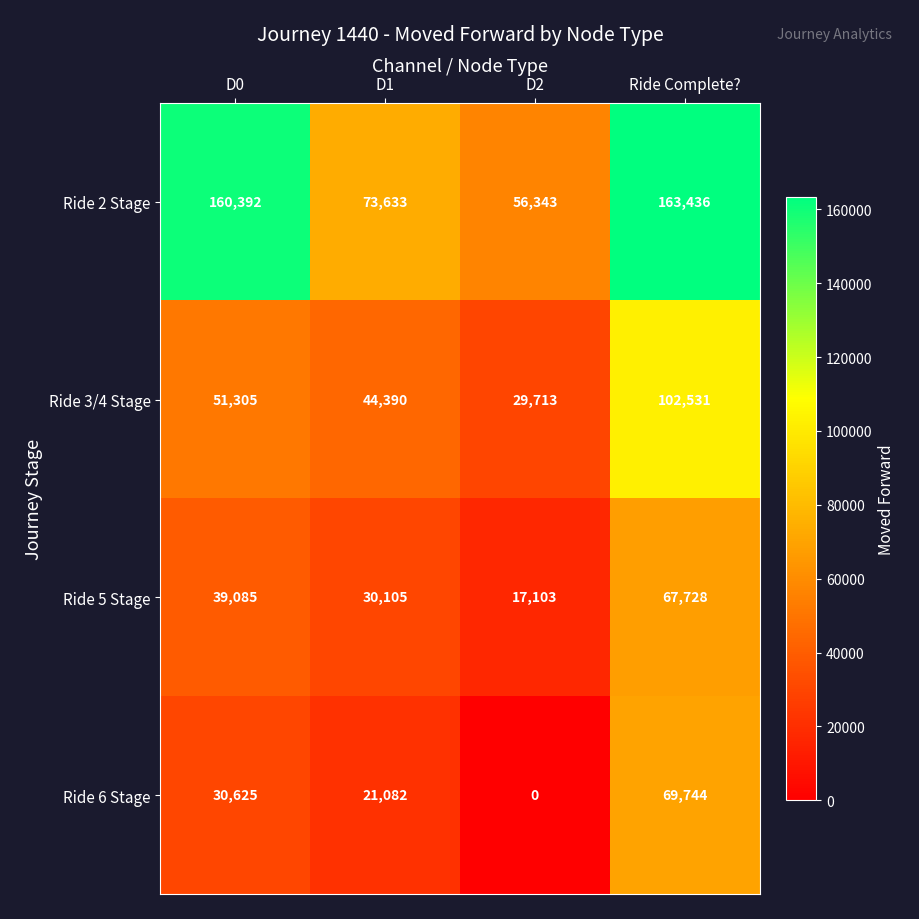

Count the number of data series in this chart.

4